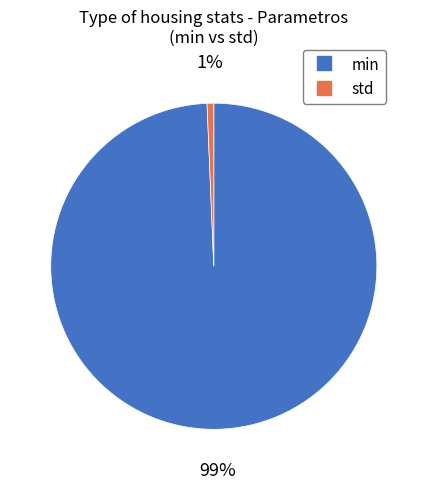

How many slices are in this pie chart?

2